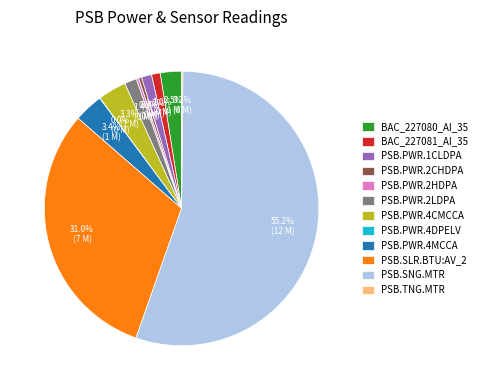

Approximately how many times larger is the value at BAC_227081_AI_35 compared to PSB.PWR.2HDPA?

3.6